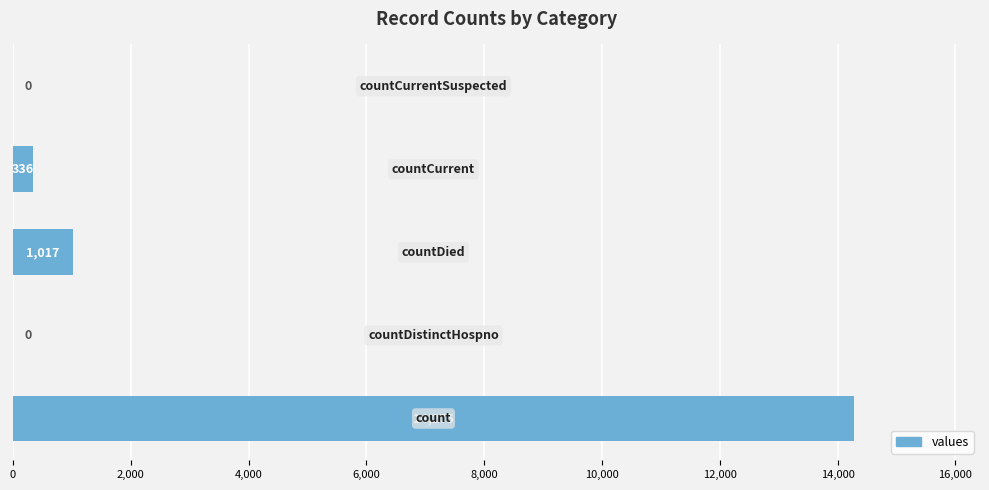

What is the maximum value shown in the chart?

14275